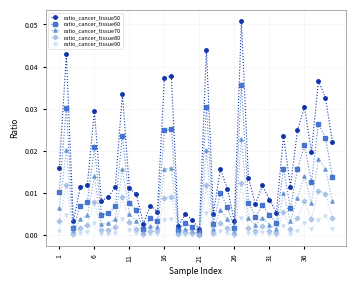

Rank the series by their average value, from highest to lowest.

ratio_cancer_tissue50, ratio_cancer_tissue60, ratio_cancer_tissue70, ratio_cancer_tissue80, ratio_cancer_tissue90